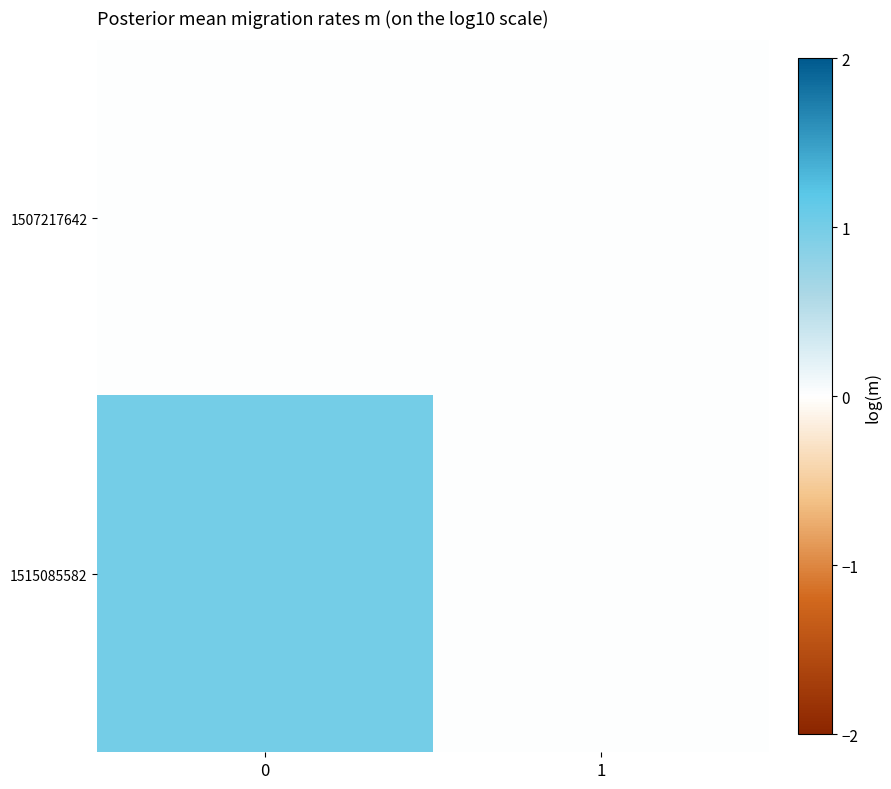

Reading left to right, transcribe all the data shown in this chart.

row_0: 0=0	1=0
row_1: 0=1	1=0